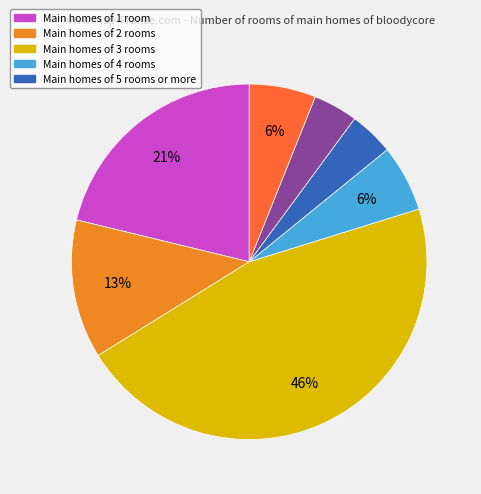

To the nearest percent, what is the difference between the largest and smallest slice percentages?

42%